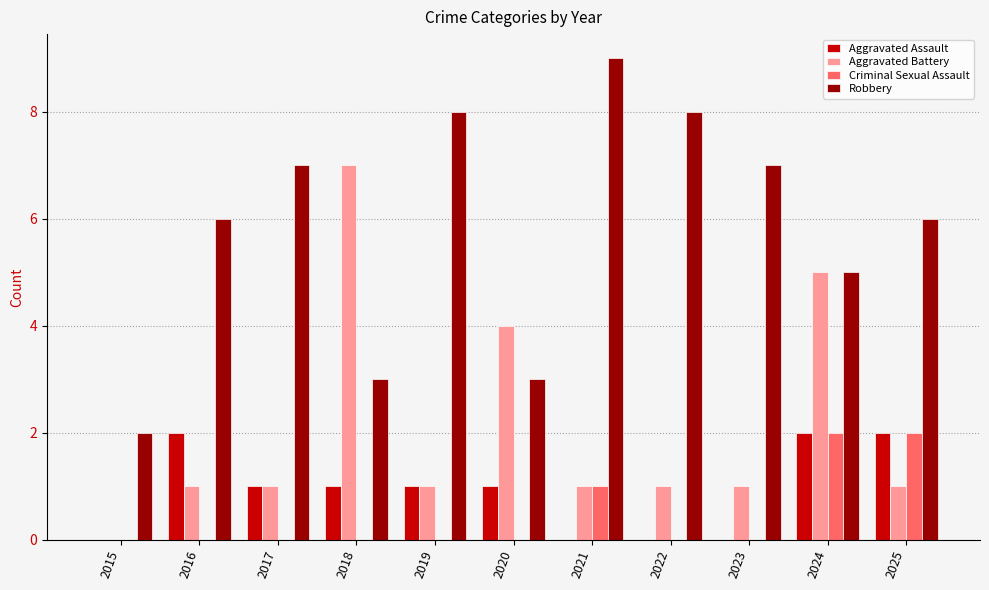

Is the value of Aggravated Assault at 2017 greater than the value of Robbery at 2018?

No